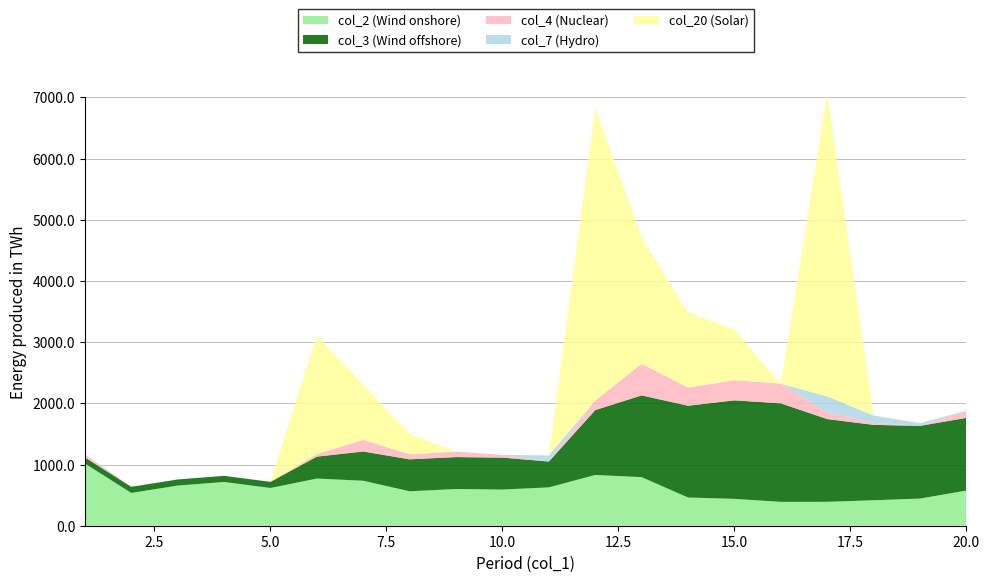

What are all the series names shown in the legend?

col_2 (Wind onshore), col_3 (Wind offshore), col_4 (Nuclear), col_7 (Hydro), col_20 (Solar)